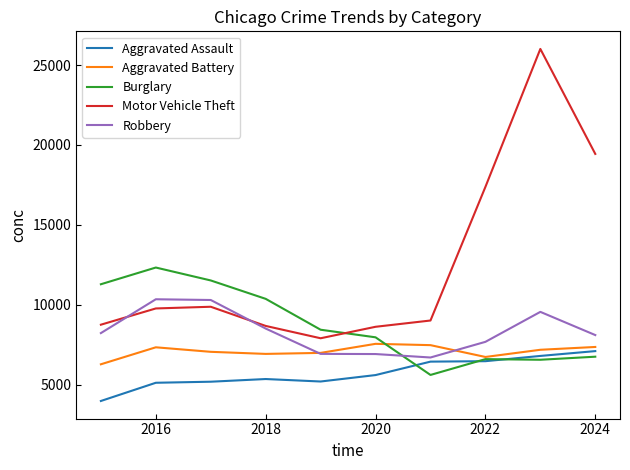

Which series has the widest spread of values?

Motor Vehicle Theft